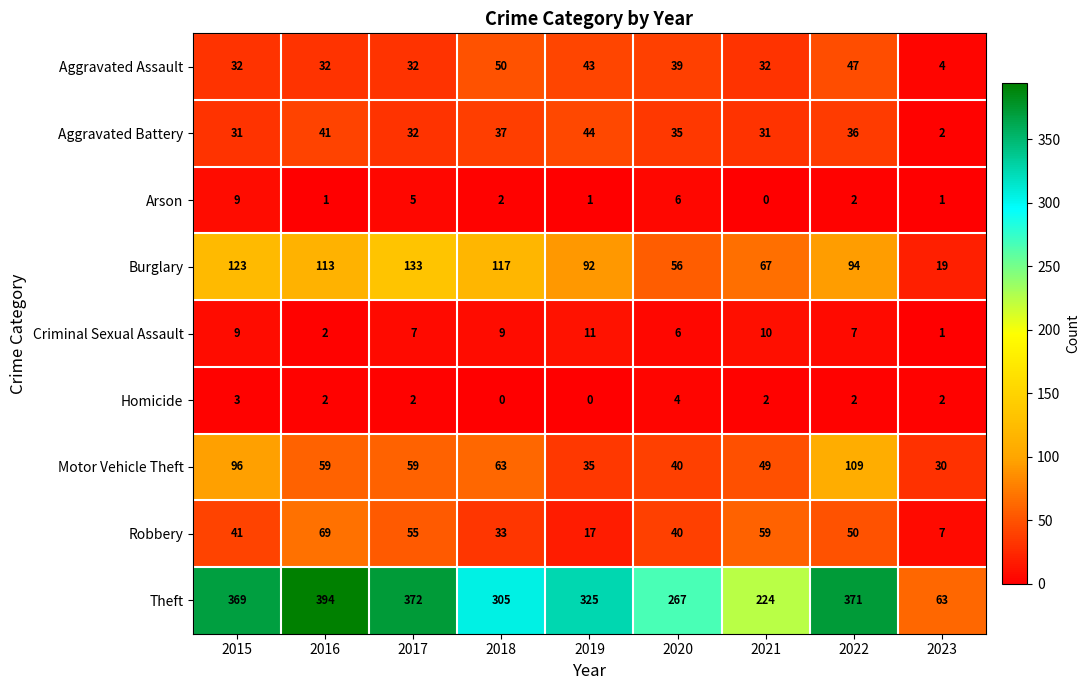

At 2021, list the series in order from largest to smallest.

Theft, Burglary, Robbery, Motor Vehicle Theft, Aggravated Assault, Aggravated Battery, Criminal Sexual Assault, Homicide, Arson